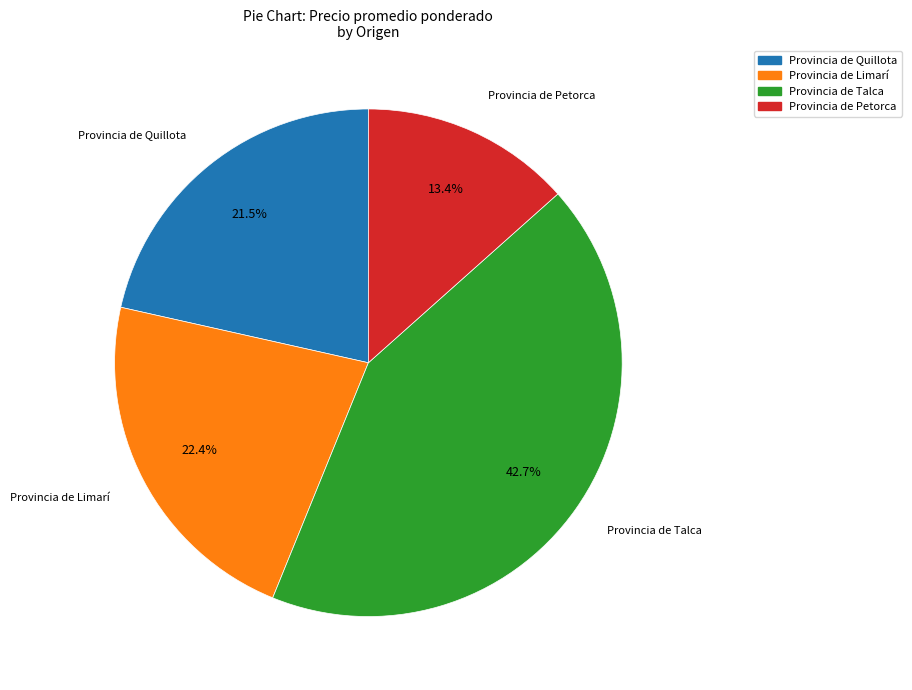

Does any single category account for the majority?

No